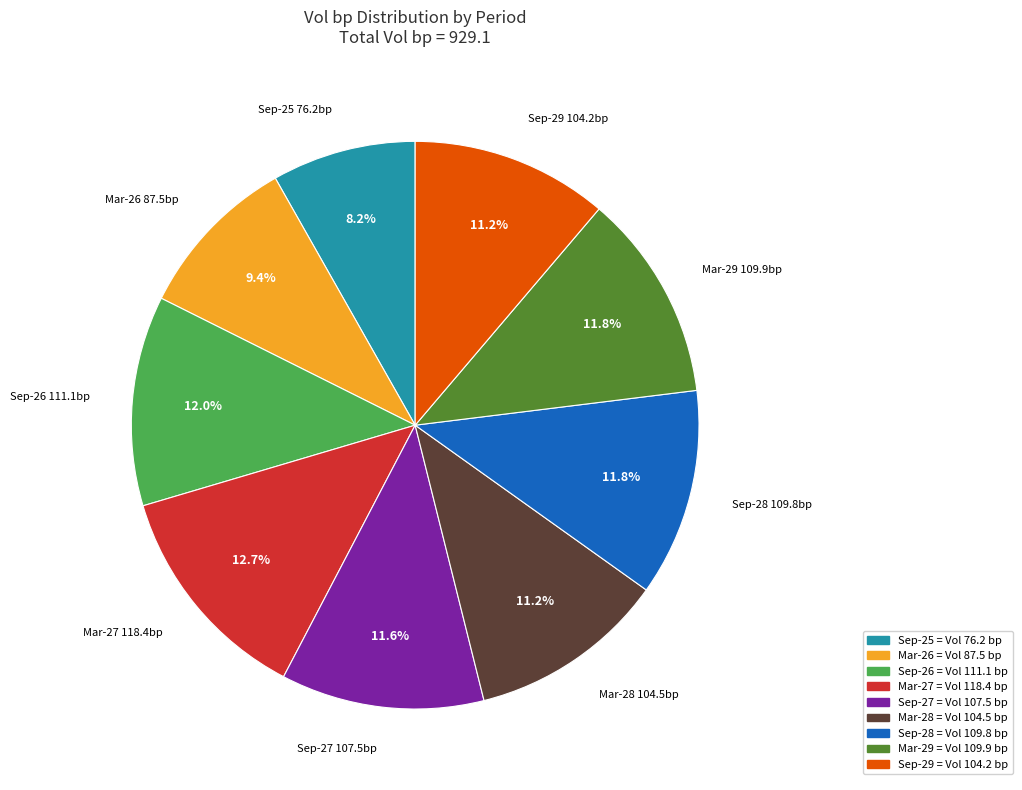

Which slice is the smallest?

Sep-25